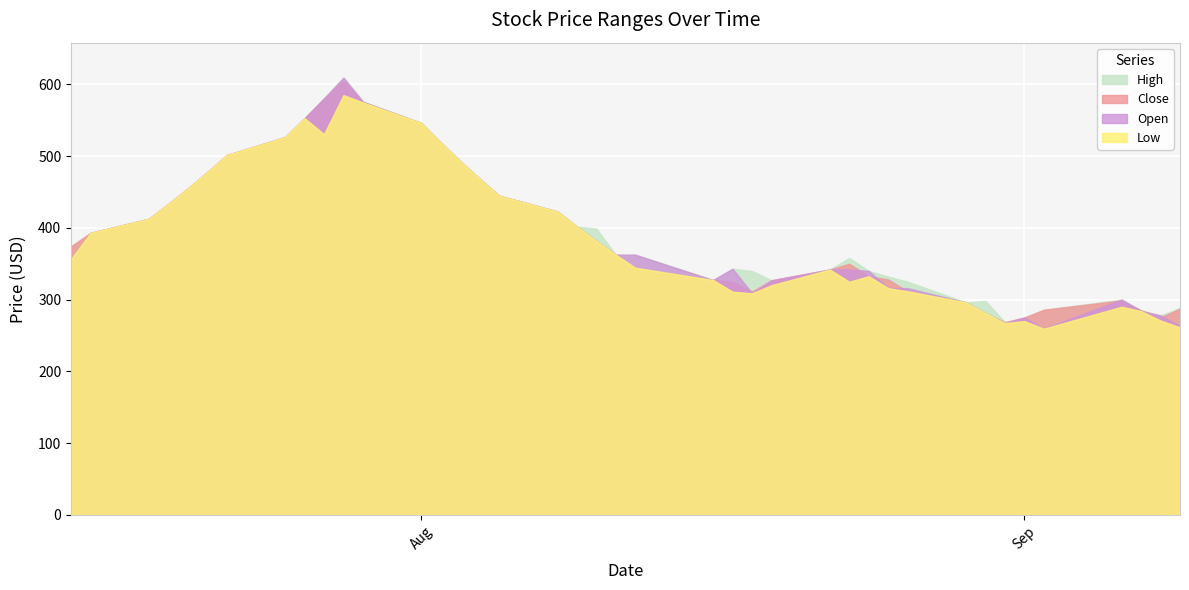

Does the chart display data point markers on the line(s)?

No